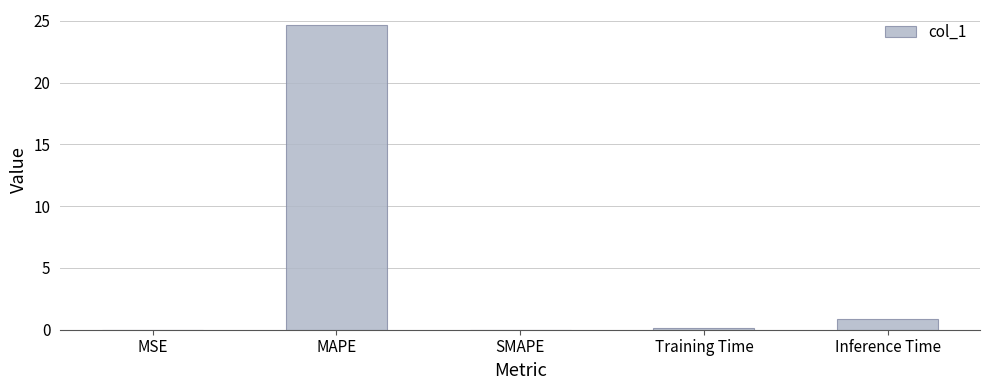

What is the sum of all values?

25.7